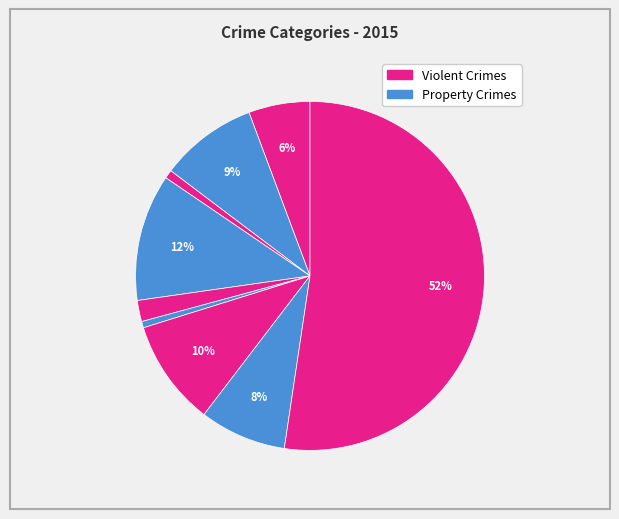

Count the number of slices in the pie.

9